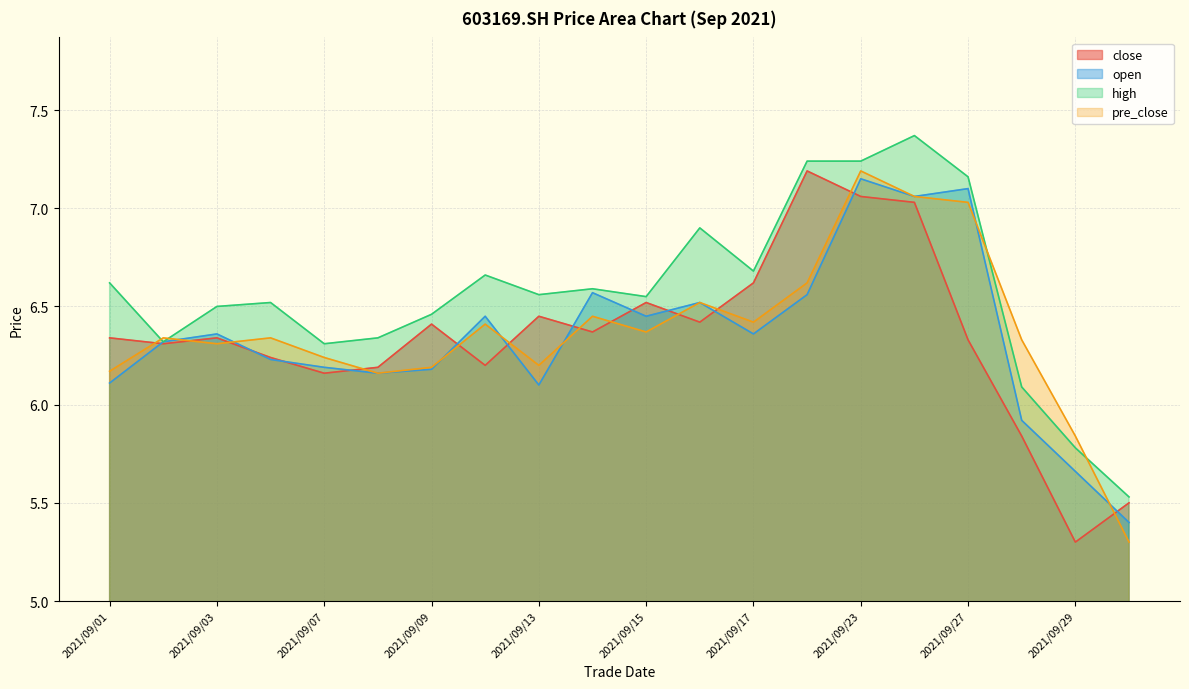

What is the difference between the highest and lowest values at 2021/09/15?

0.2